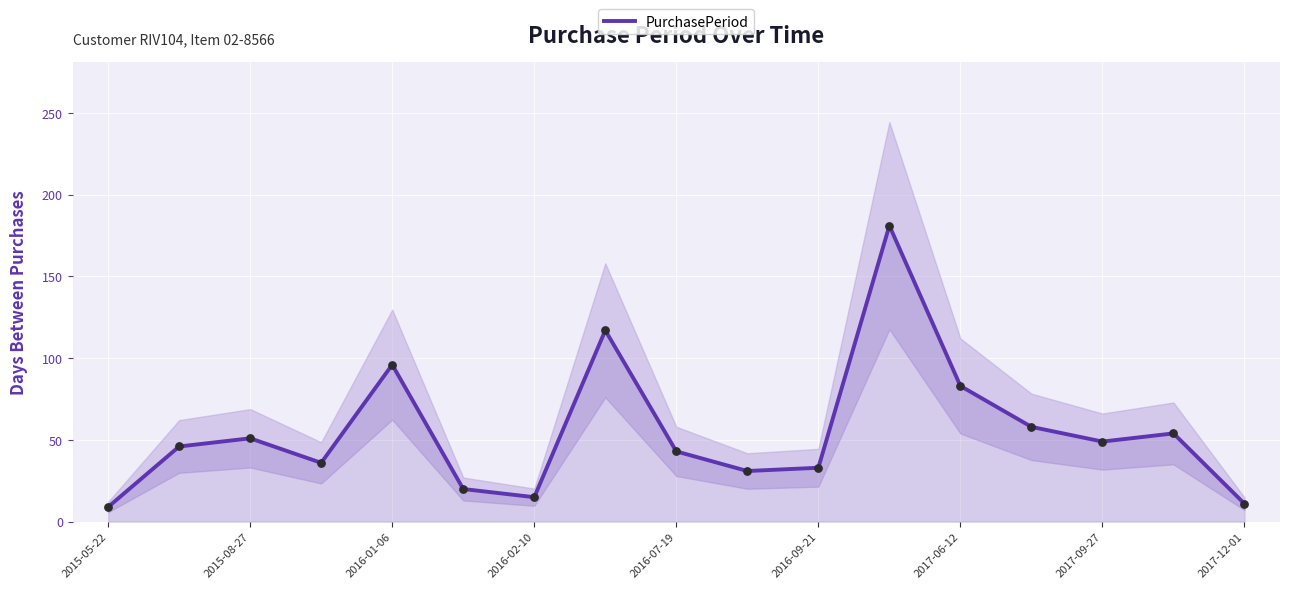

What is the maximum value for PurchasePeriod?

181